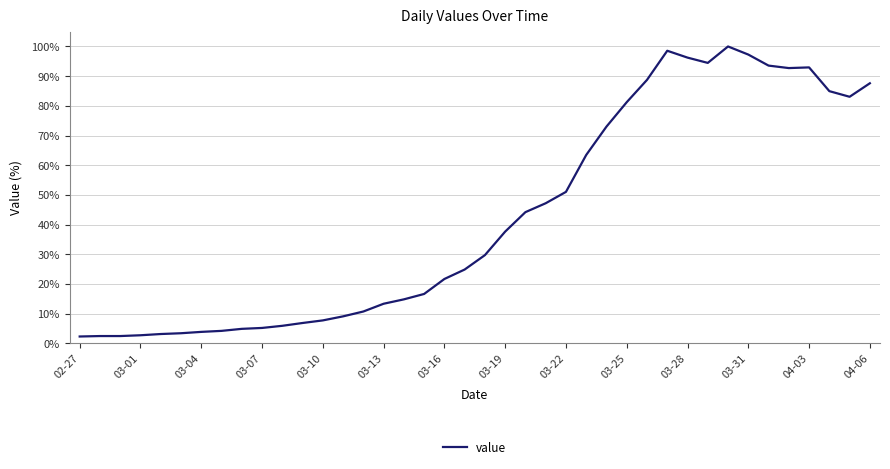

What is the greatest value displayed?

100.0